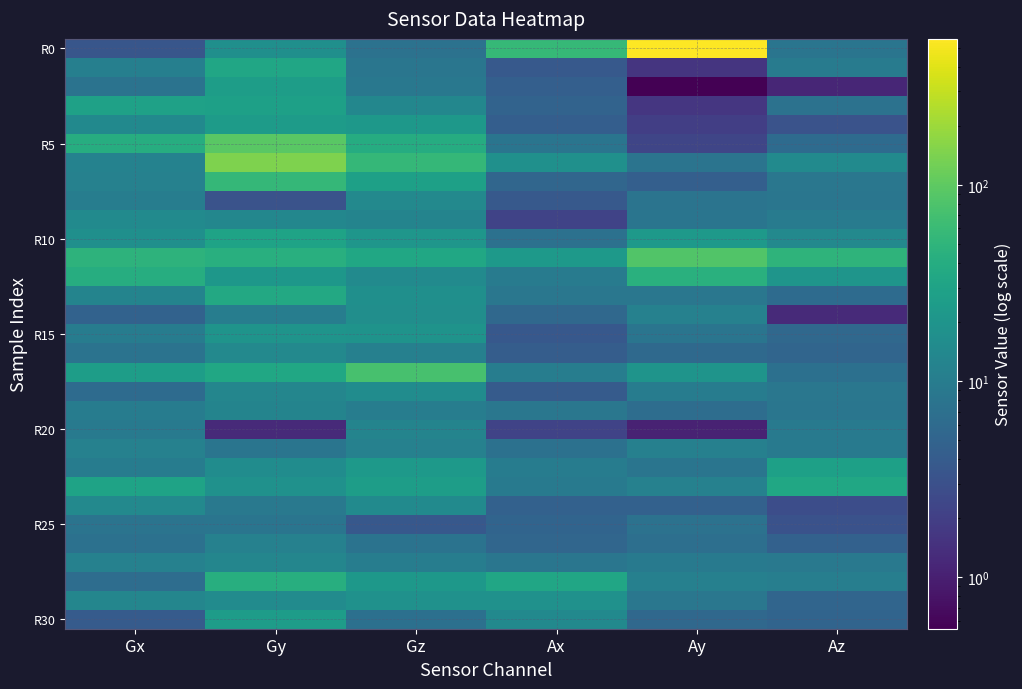

How many distinct data groups are displayed?

31